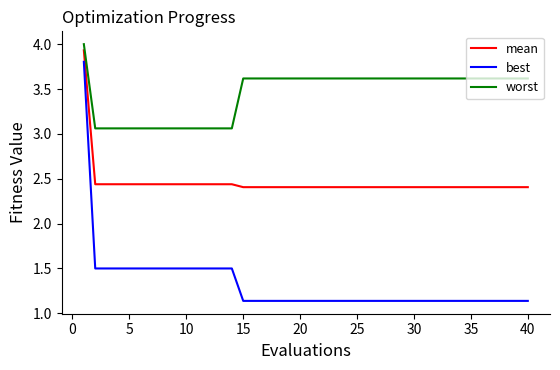

What is the highest value of the best series?

3.8